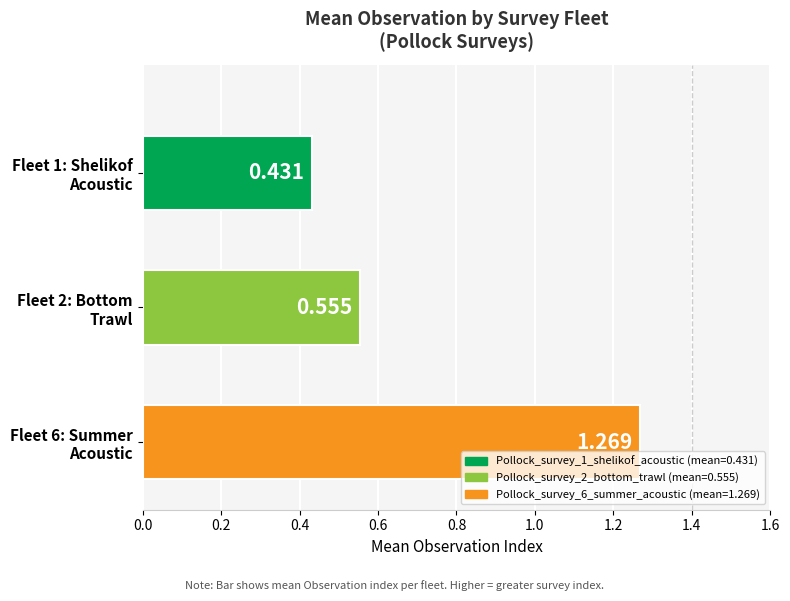

What is the smallest value displayed?

0.4